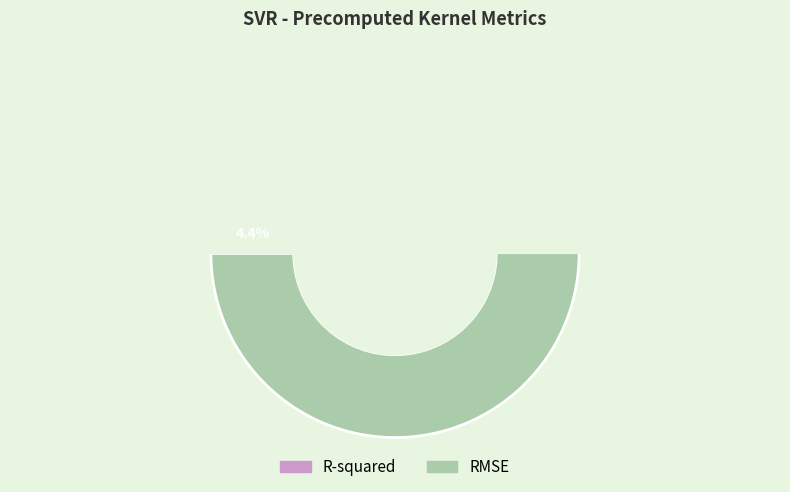

True or false: RMSE accounts for 99% of the total.

False